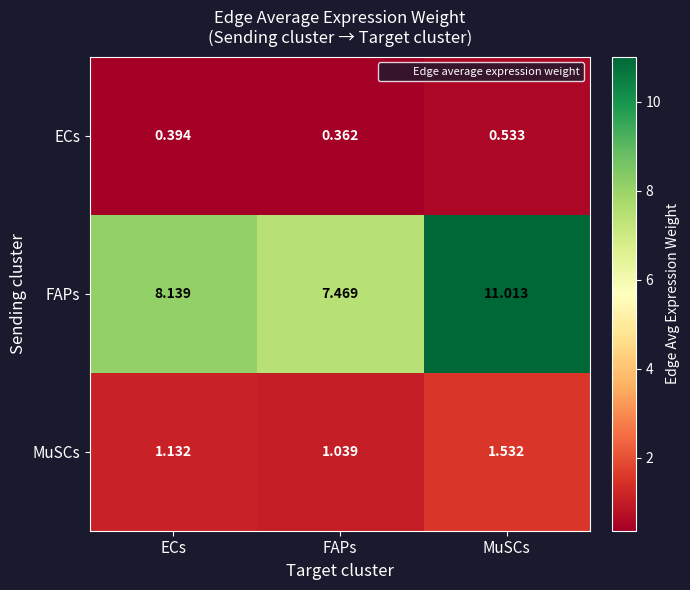

Which series has the largest total across all categories?

FAPs